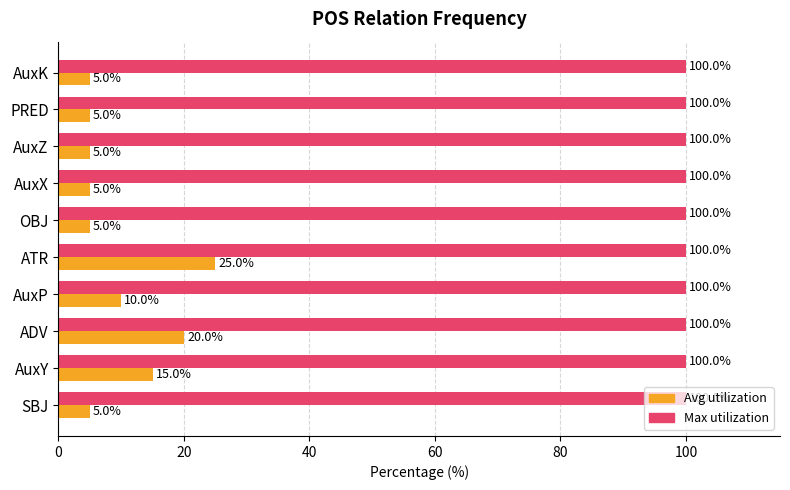

What is the greatest value displayed?

100